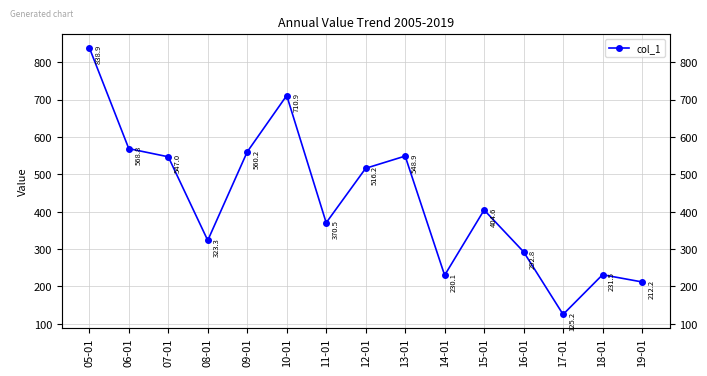

What is the value of the 12th point from the left?

292.8